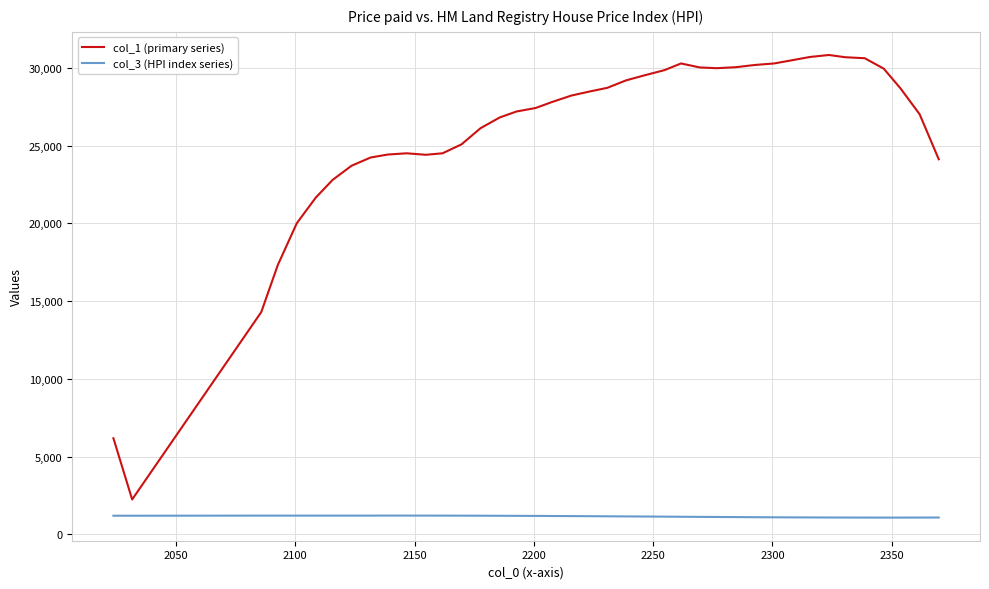

Which series has the largest total across all categories?

col_1 (primary series)